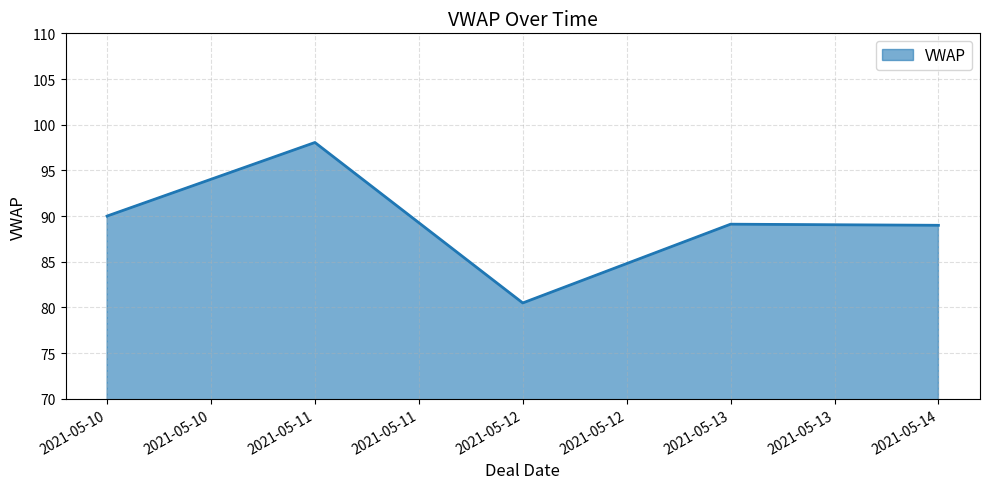

True or false: the data shows 98.1 at 2021-05-11.

True